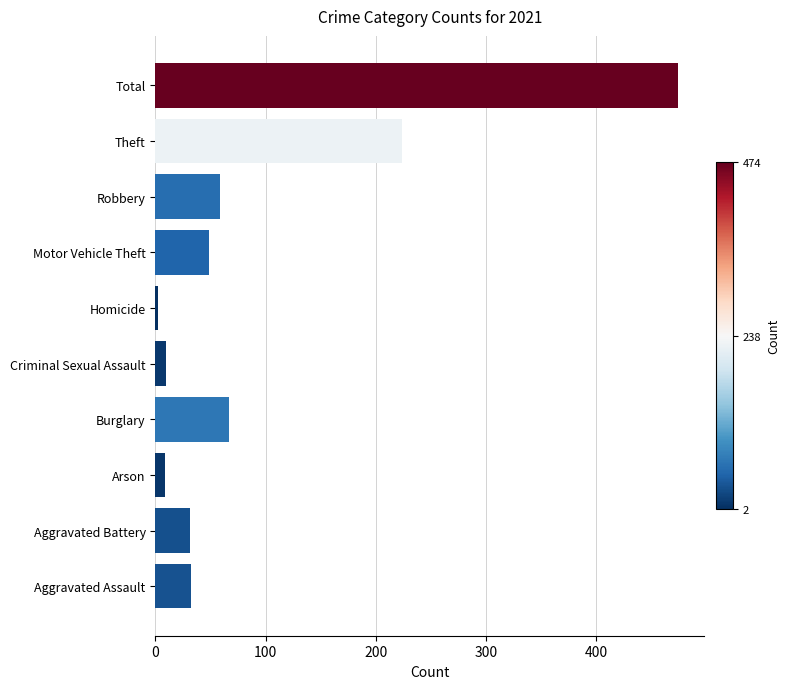

What is the change in value from Theft to Total?

+250